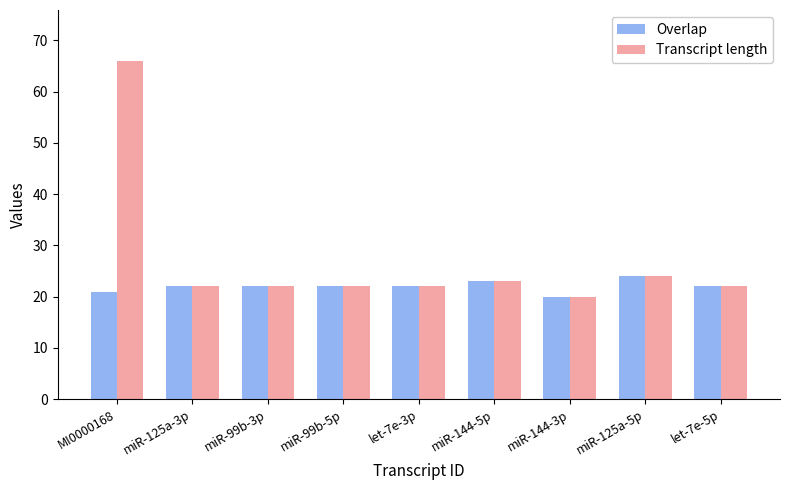

Reading left to right, transcribe all the data shown in this chart.

Overlap: MI0000168=21	miR-125a-3p=22	miR-99b-3p=22	miR-99b-5p=22	let-7e-3p=22	miR-144-5p=23	miR-144-3p=20	miR-125a-5p=24	let-7e-5p=22
Transcript length: MI0000168=66	miR-125a-3p=22	miR-99b-3p=22	miR-99b-5p=22	let-7e-3p=22	miR-144-5p=23	miR-144-3p=20	miR-125a-5p=24	let-7e-5p=22